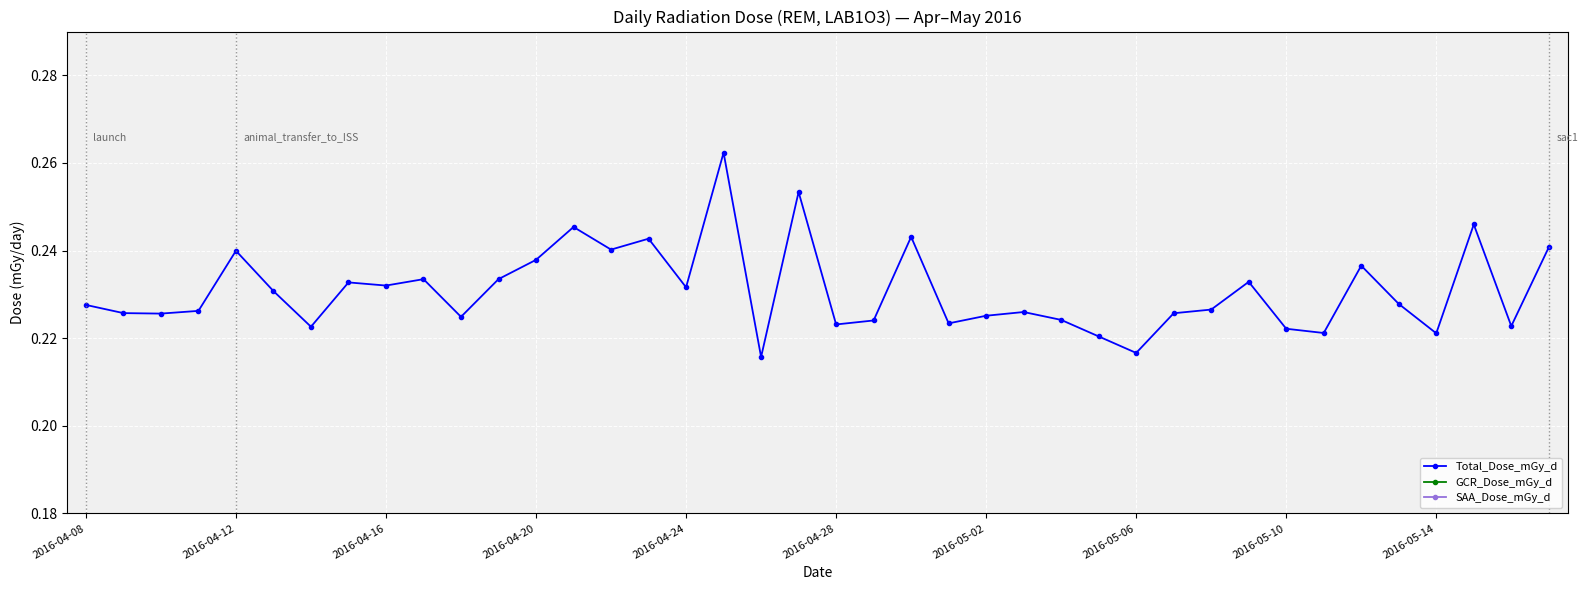

True or false: GCR_Dose_mGy_d and Total_Dose_mGy_d intersect in this chart.

False